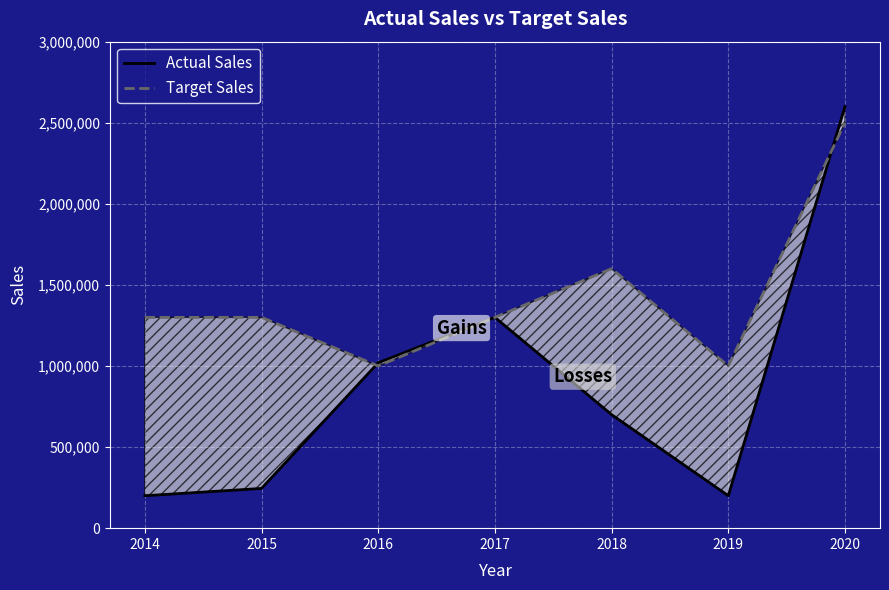

Where do Actual Sales and Target Sales first cross each other?

2015 and 2016